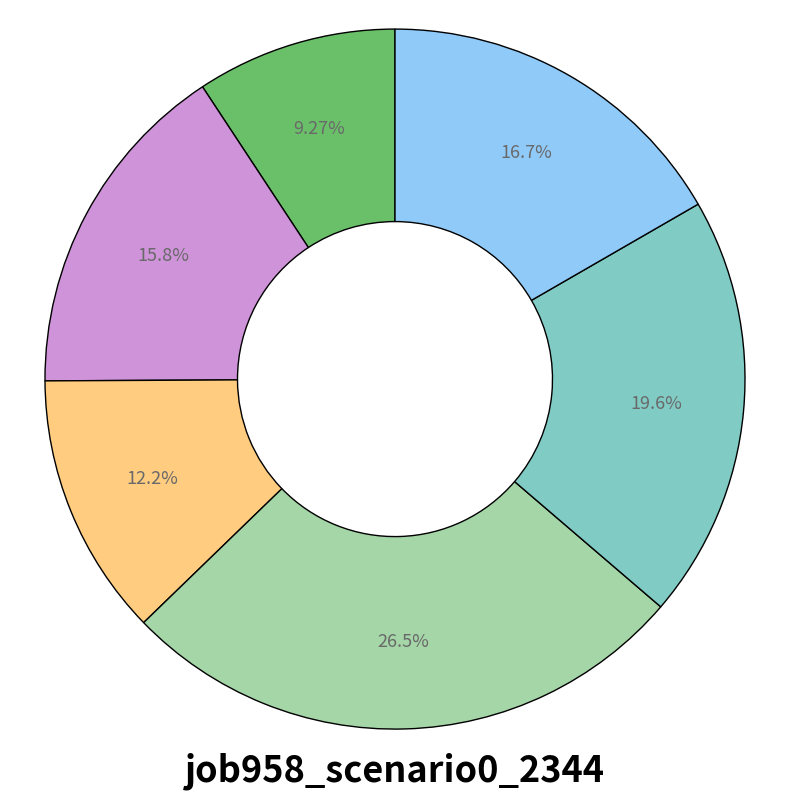

Is there a majority slice in this chart?

No